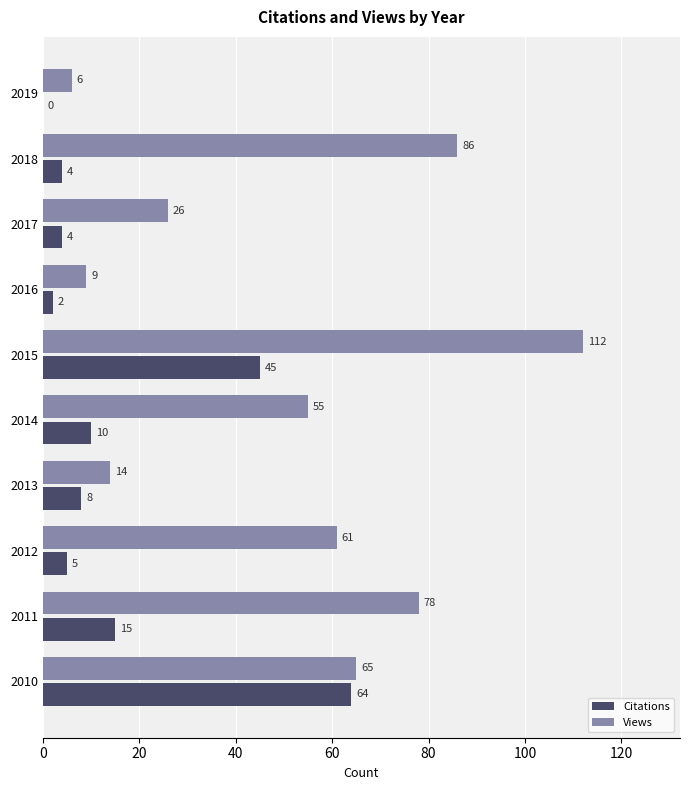

Which category has the highest value in the Views series?

2015